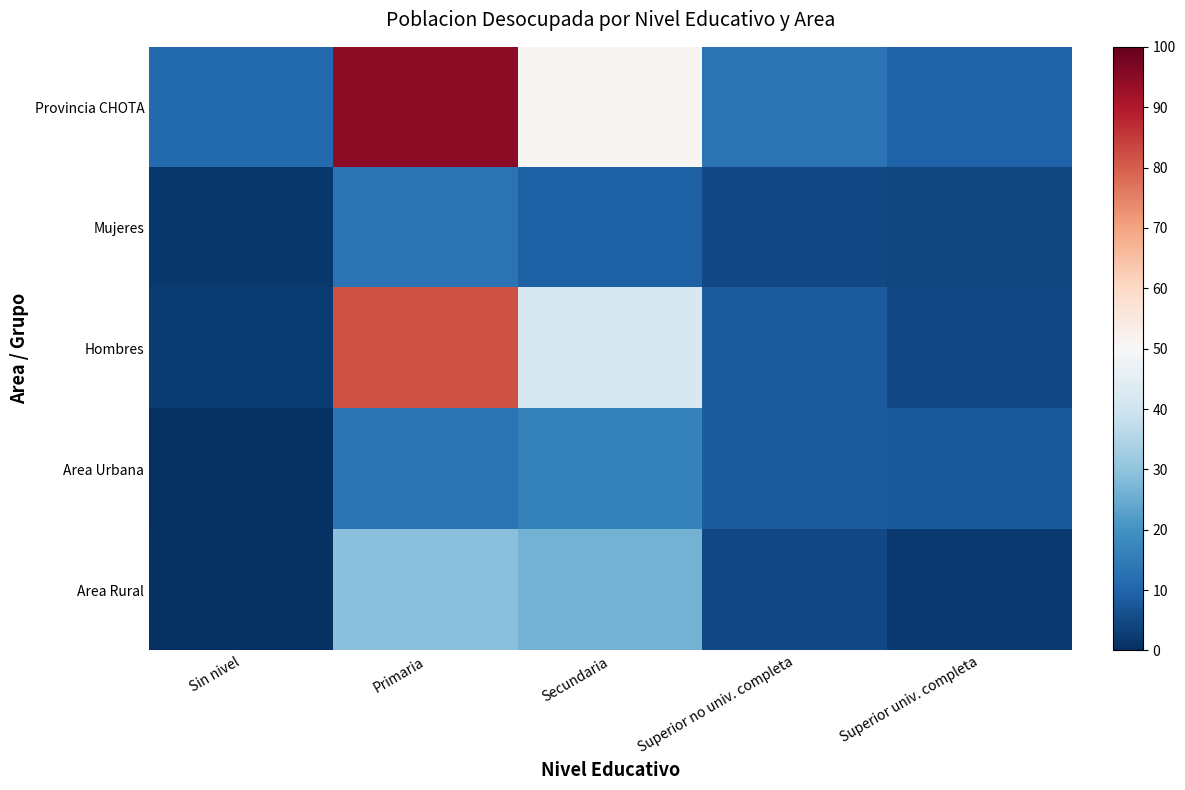

What is the total value across all series at Secundaria?

144.5